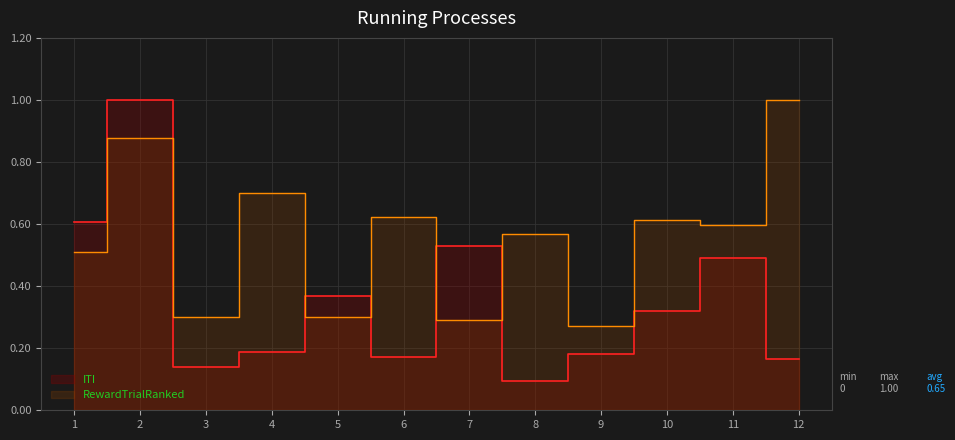

What is the sum of the ITI values at 11 and 9?

0.7